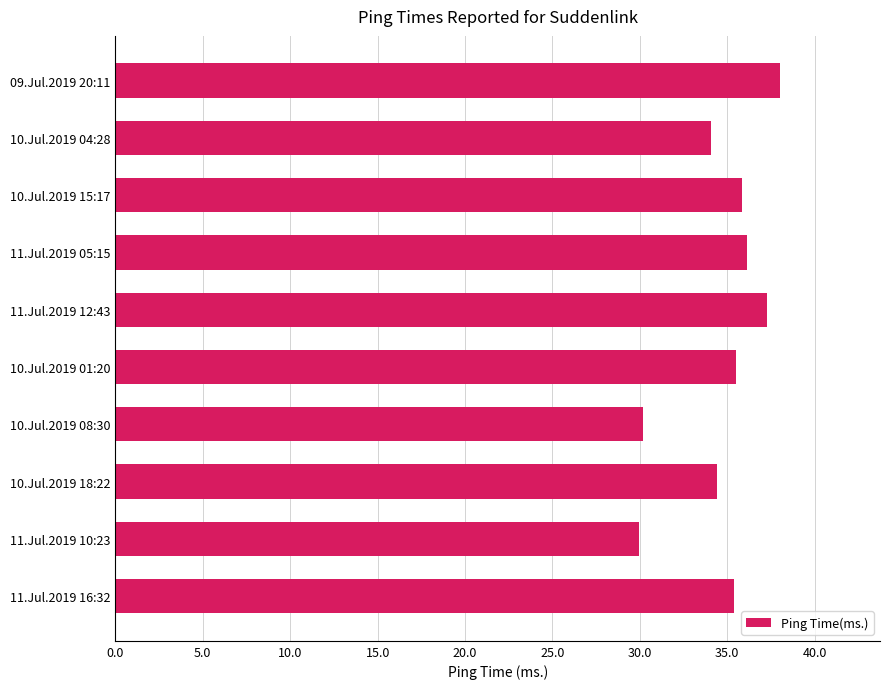

What is the difference between the second highest and minimum values?

7.3